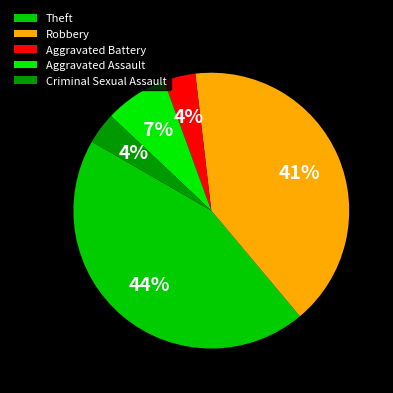

To the nearest percent, what portion does Aggravated Assault represent?

7%